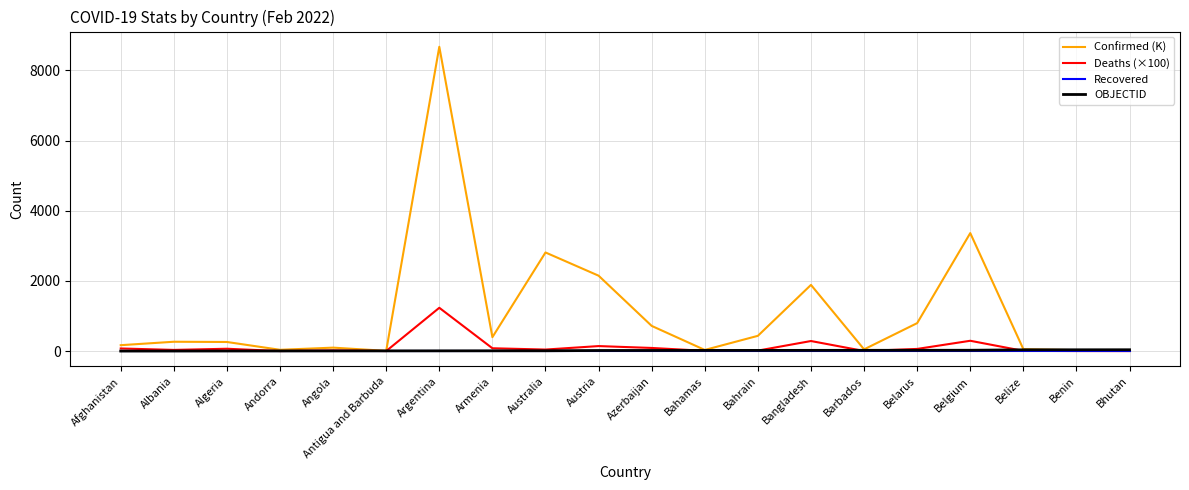

How many lines are shown in the chart?

4